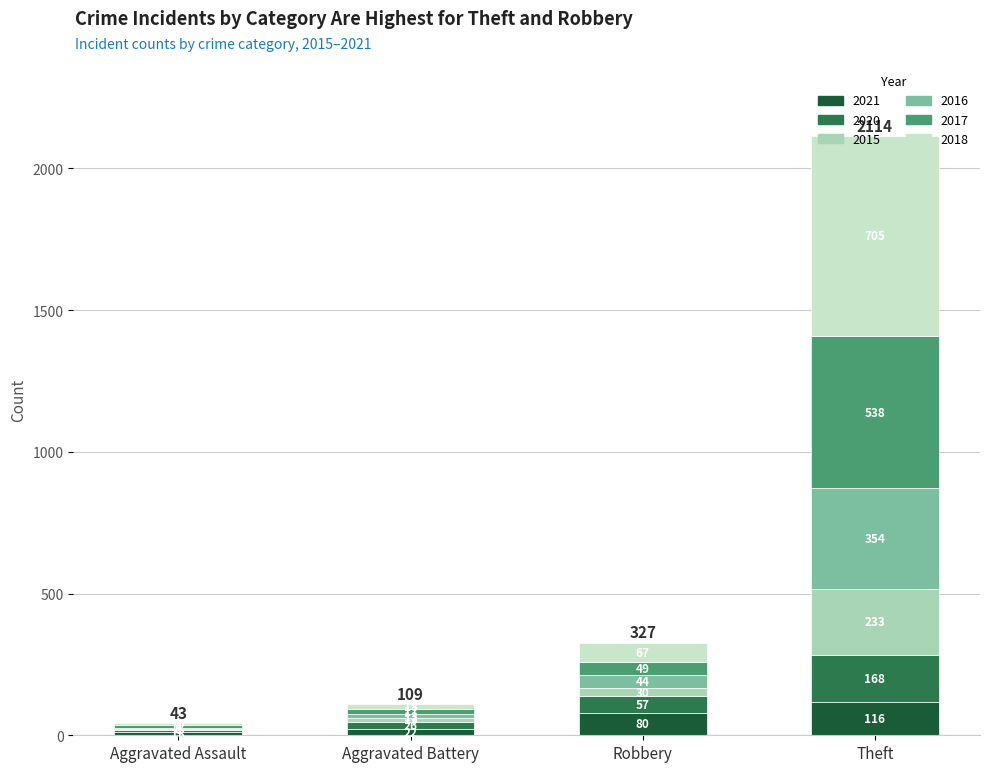

What is the total value across all series at Robbery?

327